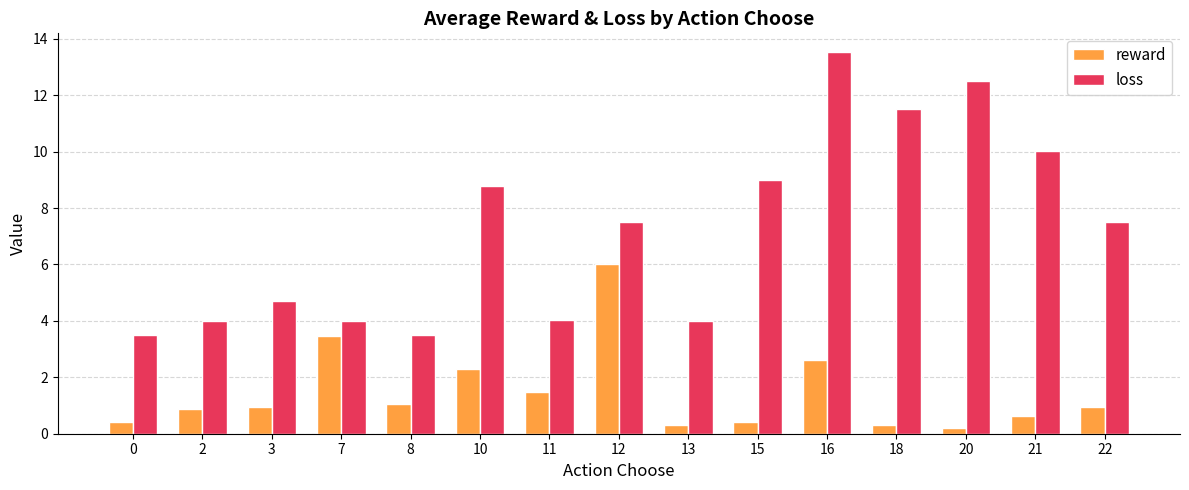

At which category is the sum across all series the highest?

16